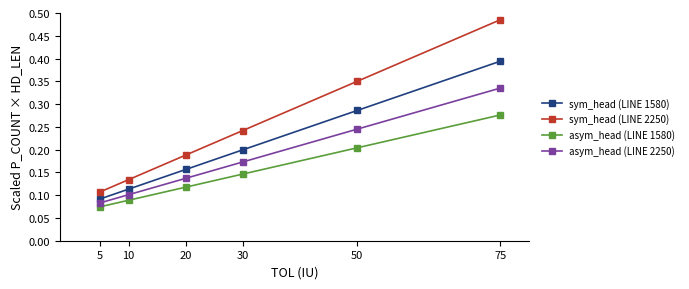

True or false: asym_head (LINE 2250) has a value of 0.5 at 75.

False